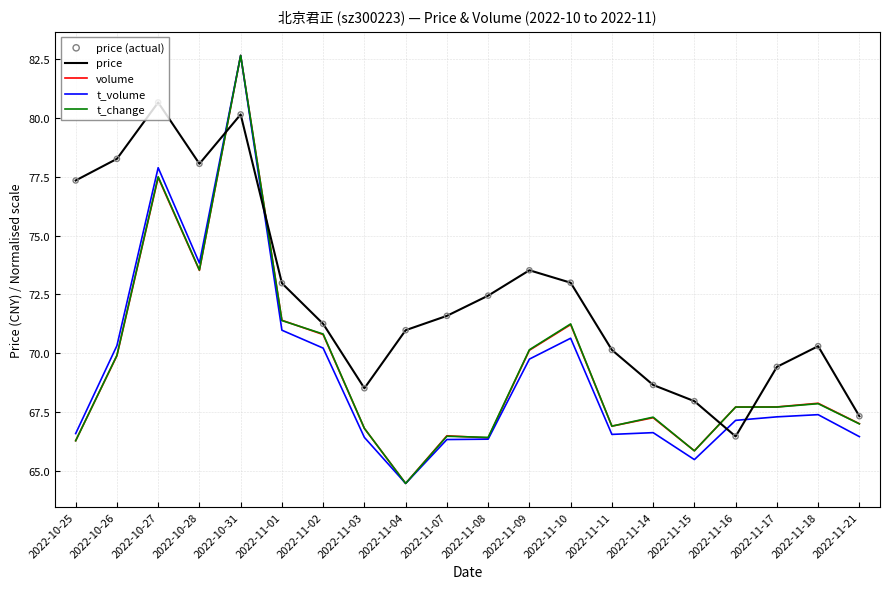

Which series has the largest total across all categories?

price